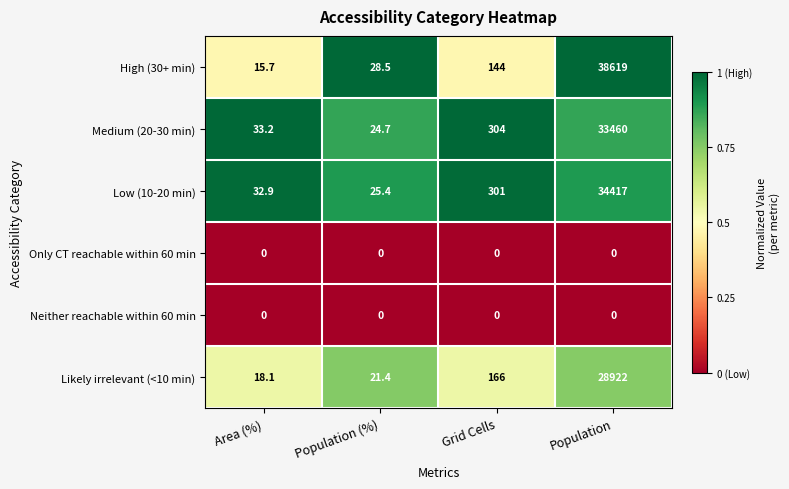

How many series are shown in this chart?

6